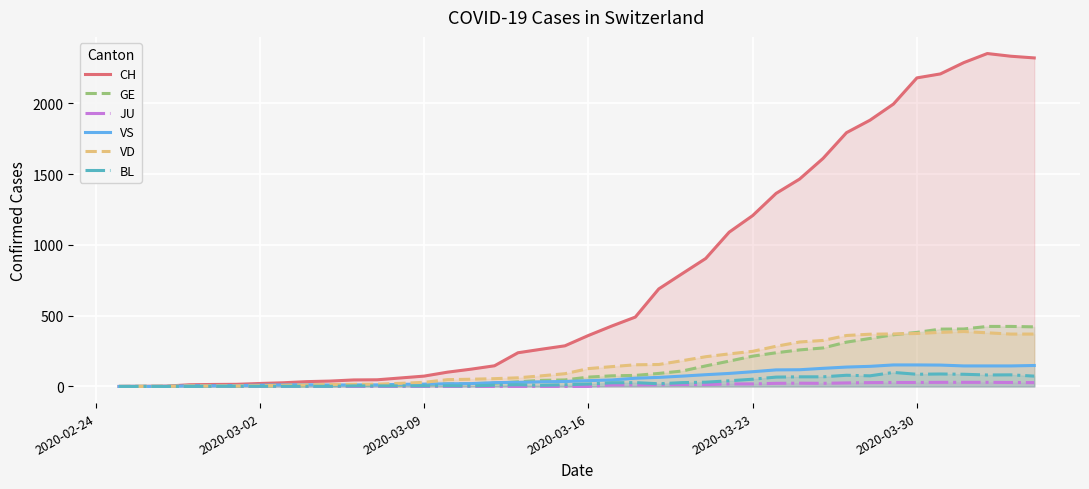

What is the greatest value displayed?

2352